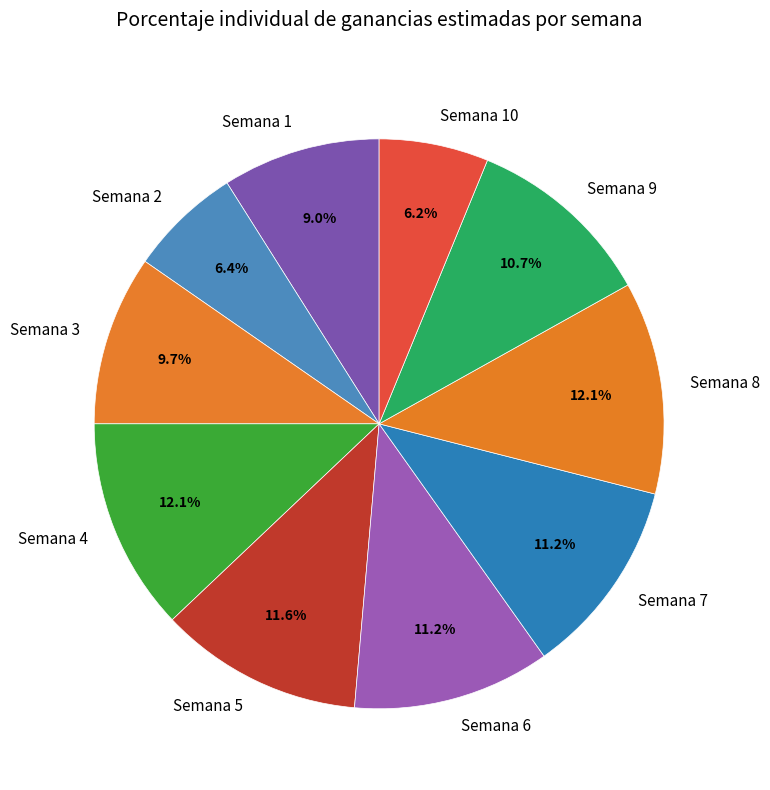

The Semana 8 slice represents 12% of the pie. True or false?

True